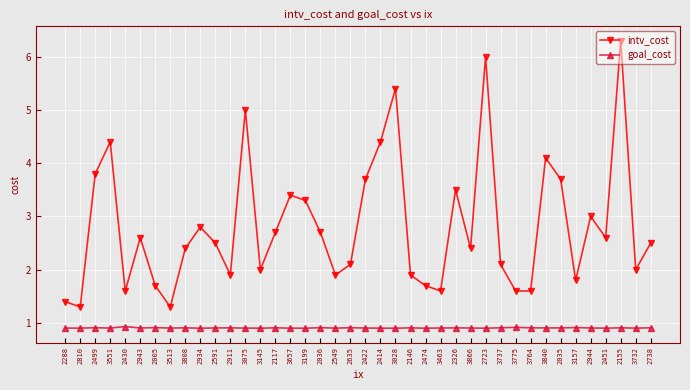

Is it true that goal_cost equals 0.9 at 2155?

True